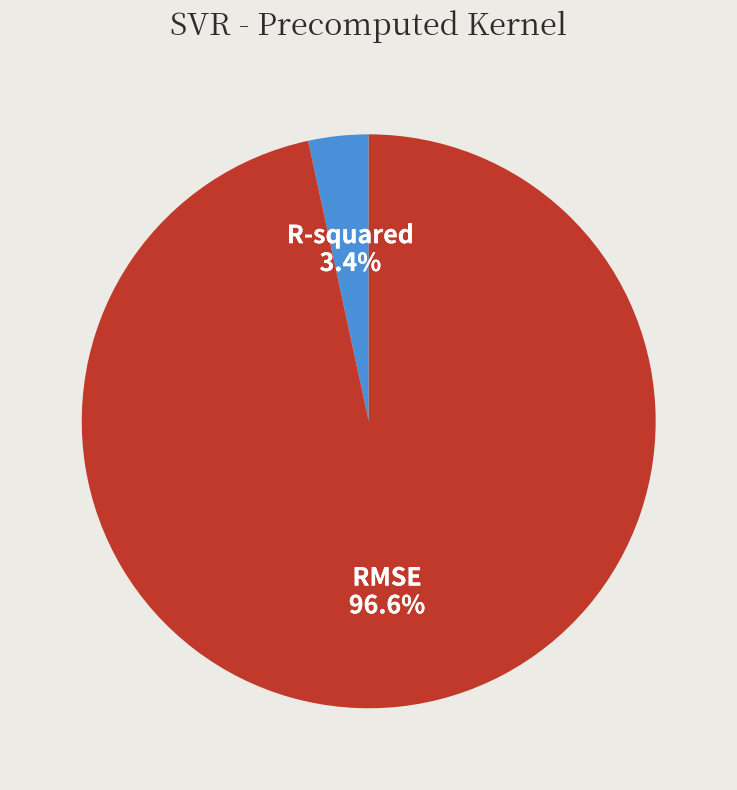

What percentage is the R-squared slice, to the nearest percent?

3%